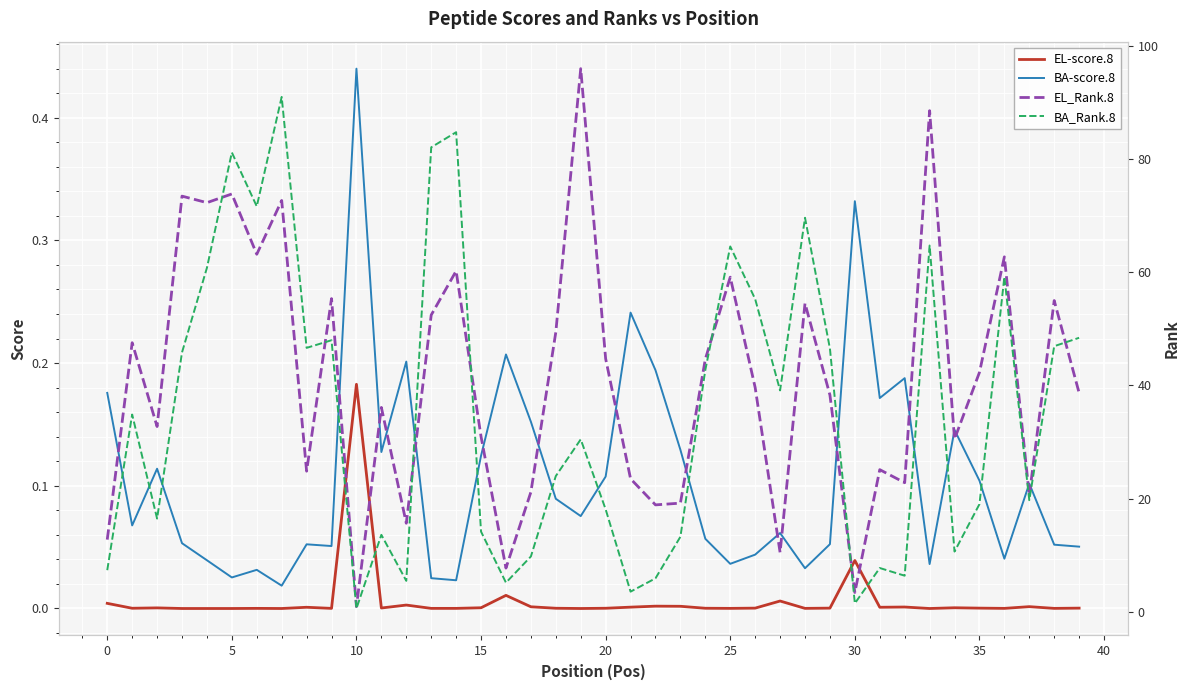

True or false: BA-score.8 and EL-score.8 intersect in this chart.

False